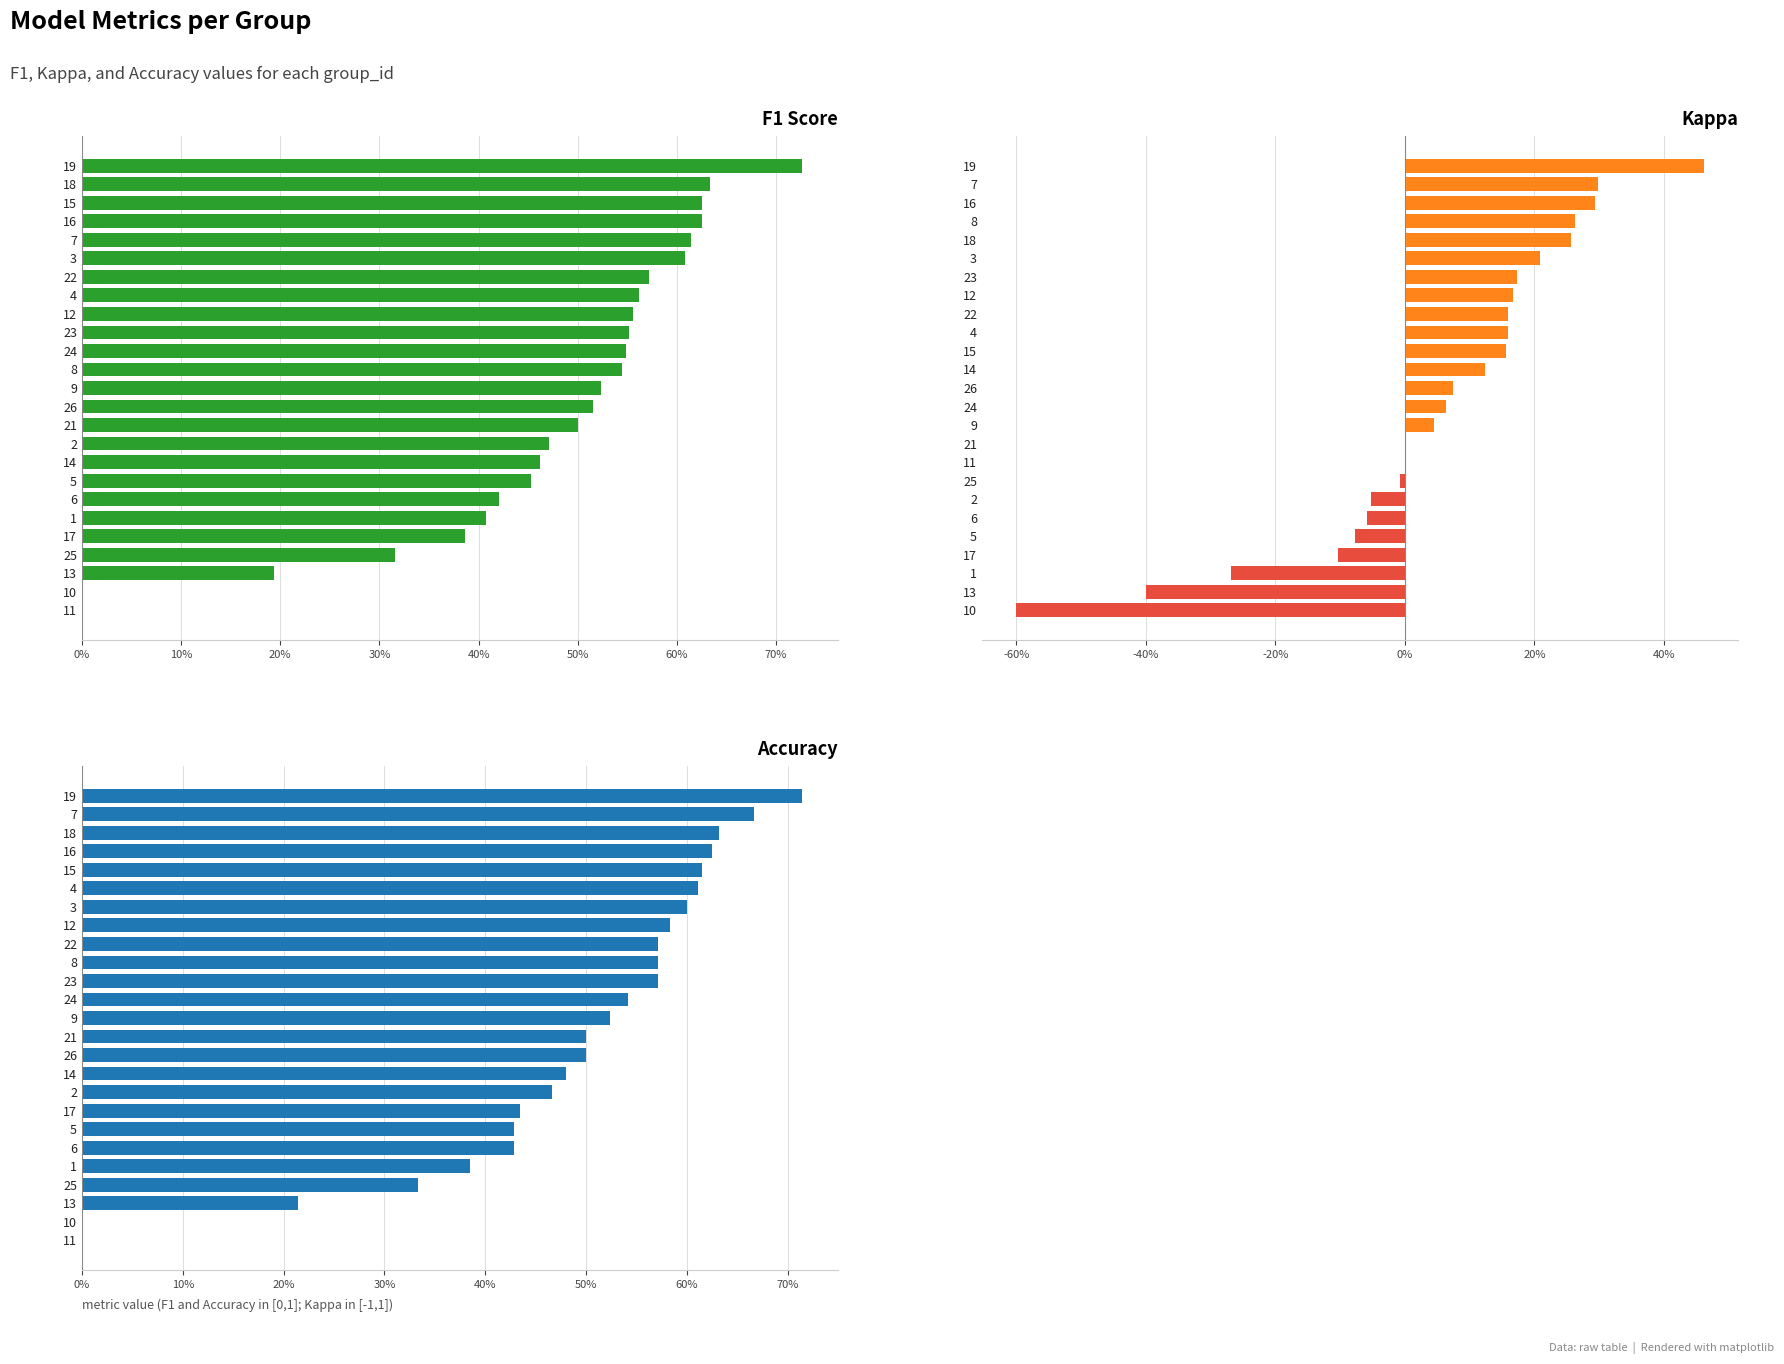

Is the value of Kappa at 22 greater than the value of Accuracy at 80%?

No